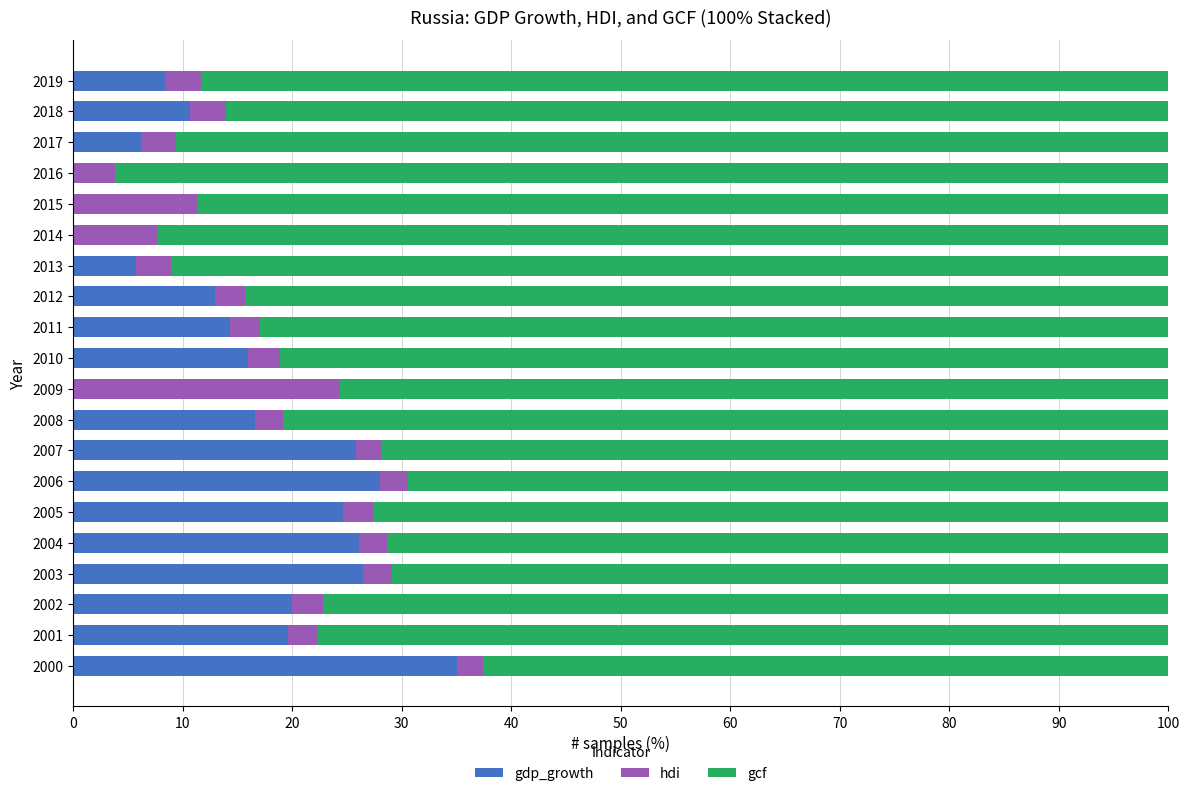

The value of gdp_growth at 2015 is 0.0. True or false?

True